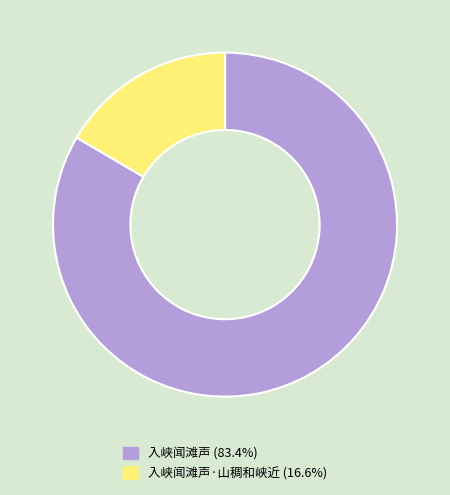

Is there any slice that represents more than half of the pie?

Yes